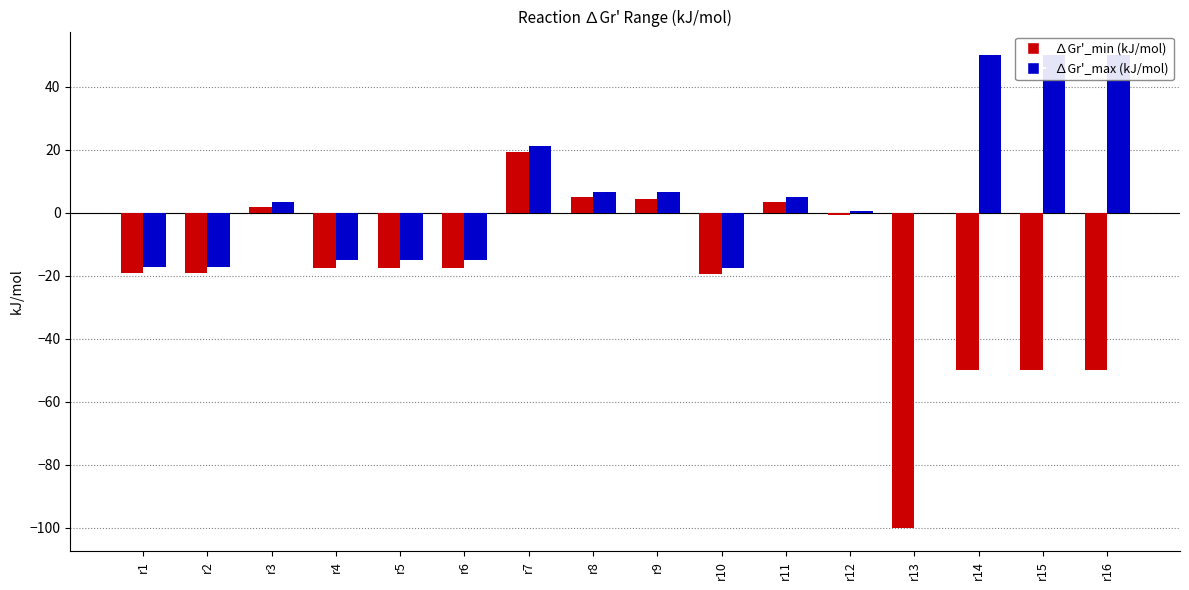

What is the sum of the ∆Gr'_max (kJ/mol) values at r3 and r1?

-13.9